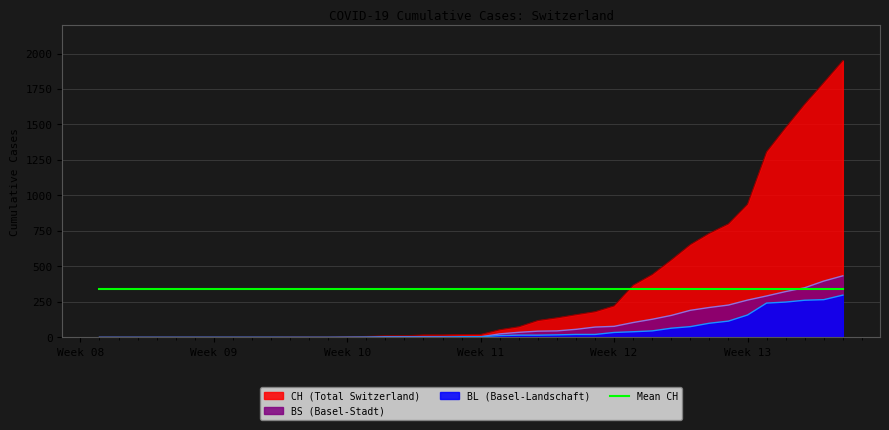

What is the minimum value for Mean CH?

342.9